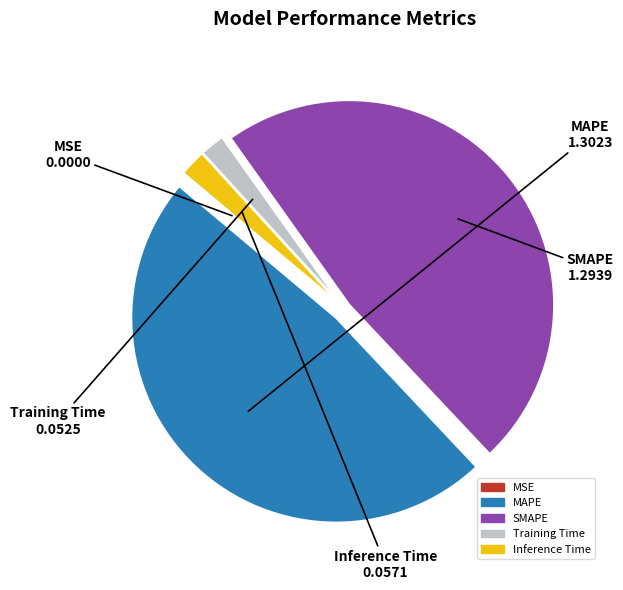

Between Training Time and SMAPE, which is larger?

SMAPE